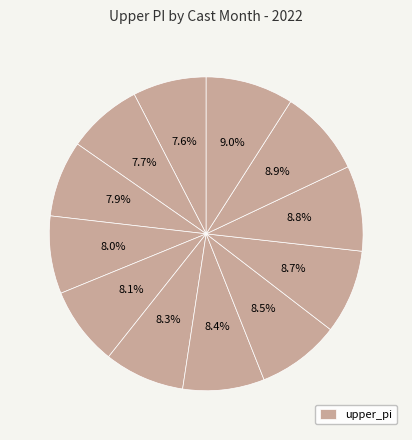

How many slices are in this pie chart?

12